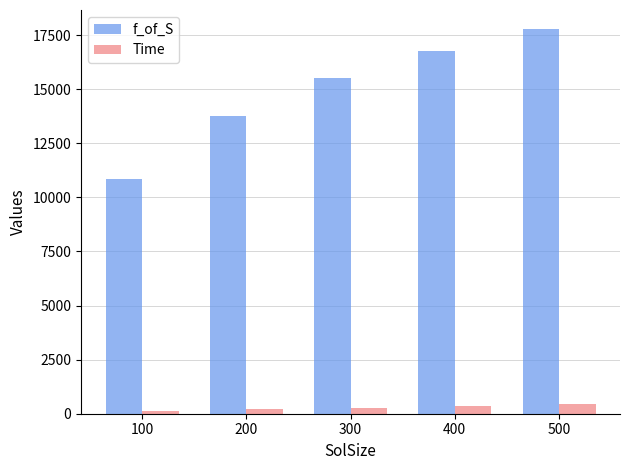

How many distinct data groups are displayed?

2